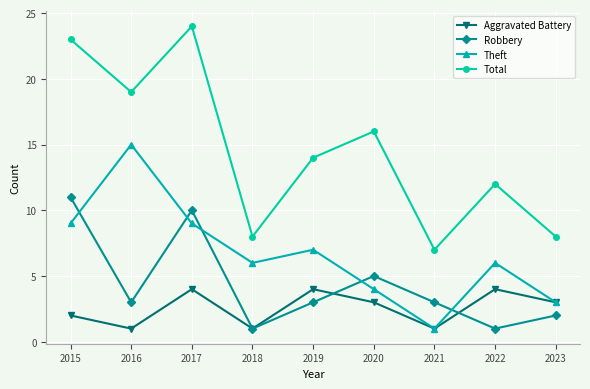

True or false: Total has a value of 12 at 2022.

True